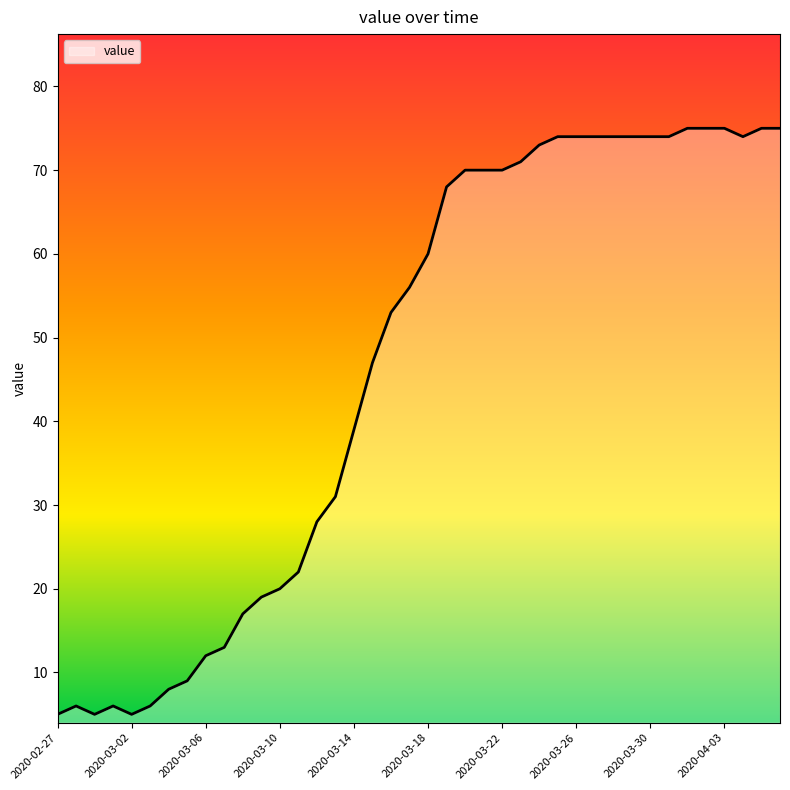

What is the greatest value displayed?

75